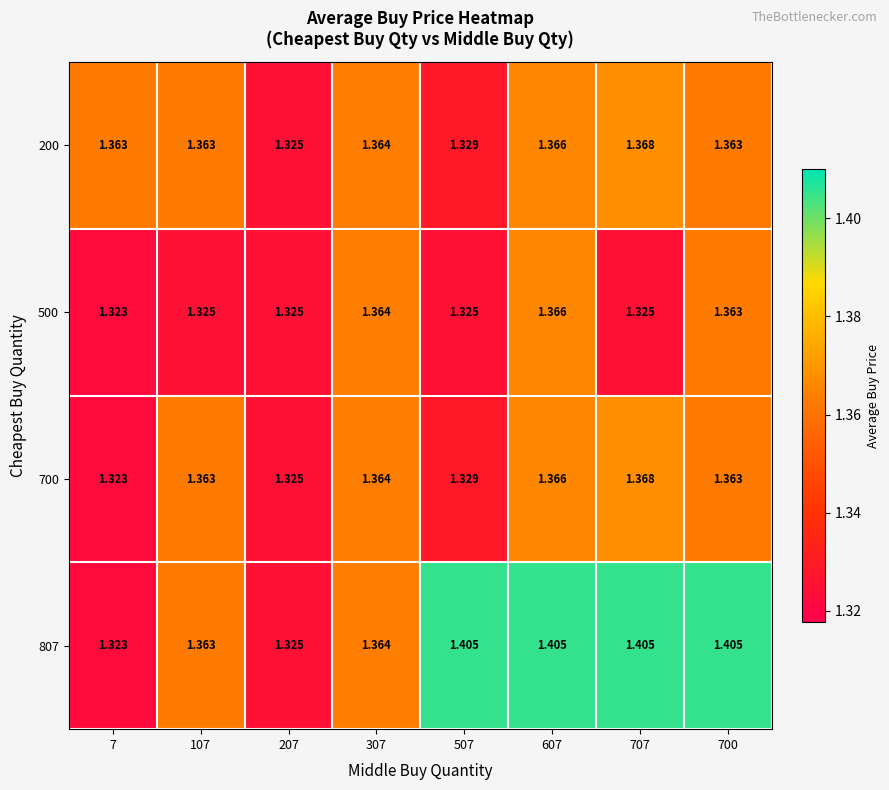

Which category has the highest value across all series?

507